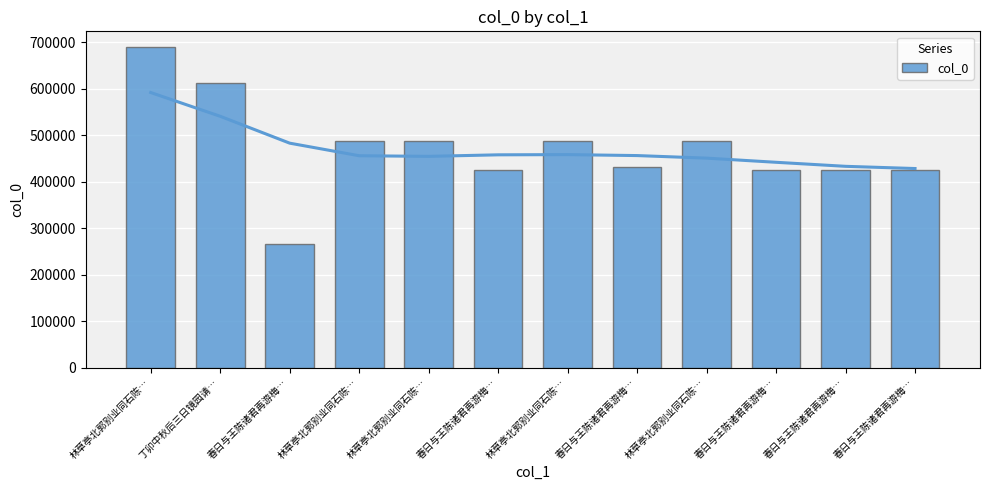

What is the difference between the values at 林草亭北郭别业同石陈… and 丁卯中秋后三日镜园请…?

123829